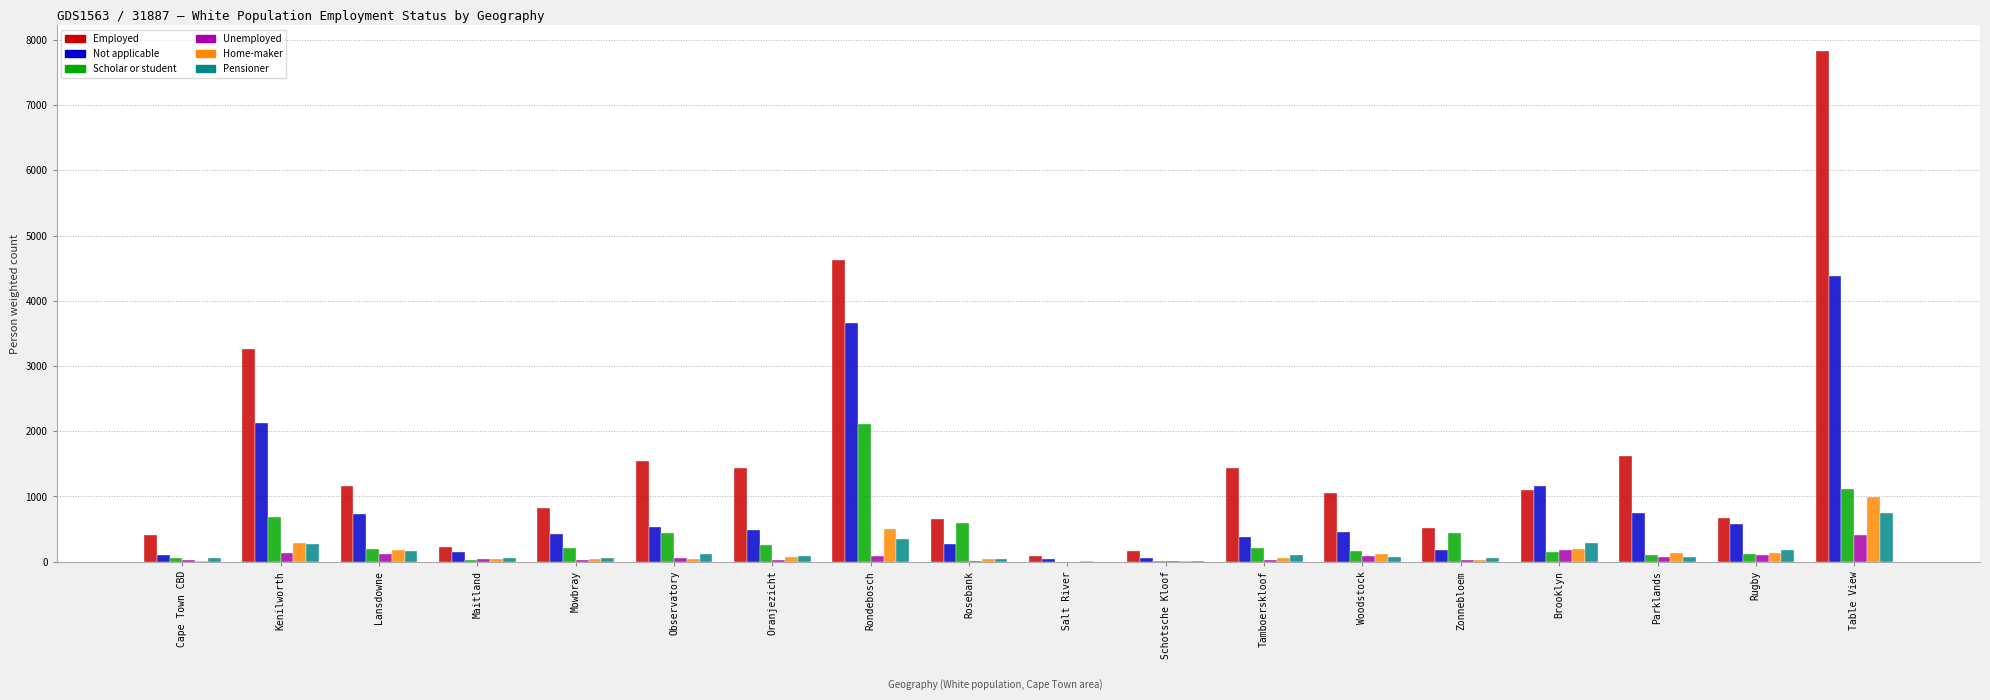

Which series changed the most between Salt River and Parklands?

Employed